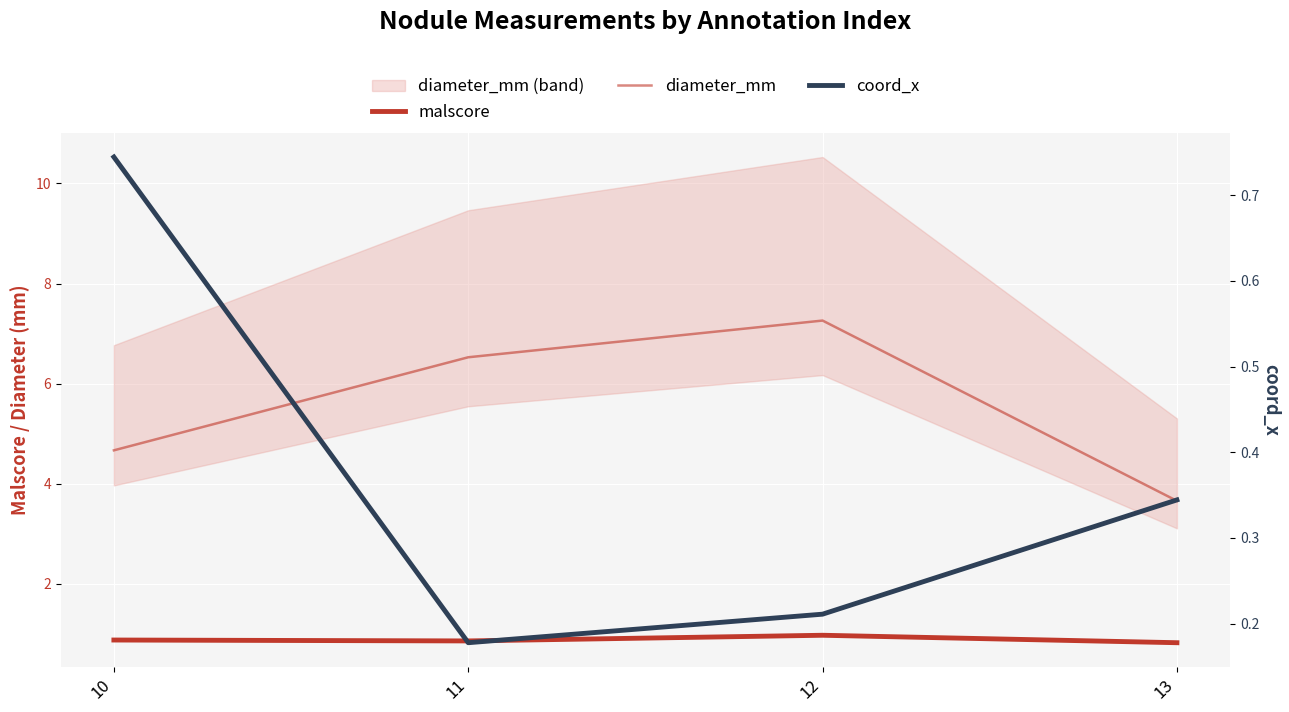

Which series has the largest range (max minus min)?

diameter_mm